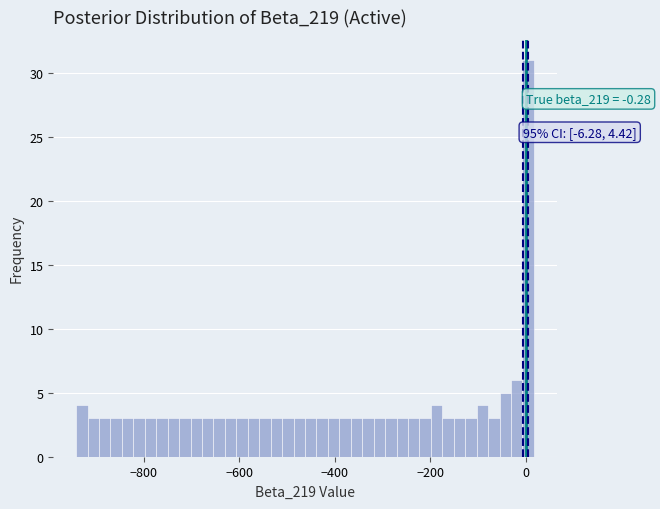

Around what value on the x-axis is the tallest bar? Give the approximate position of its centre, as read against the axis.

0